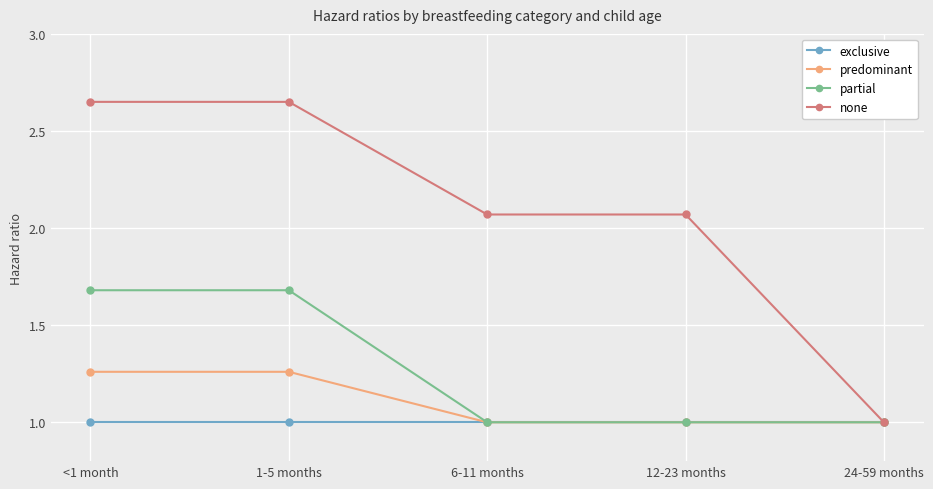

What value does the predominant series have at 12-23 months?

1.0